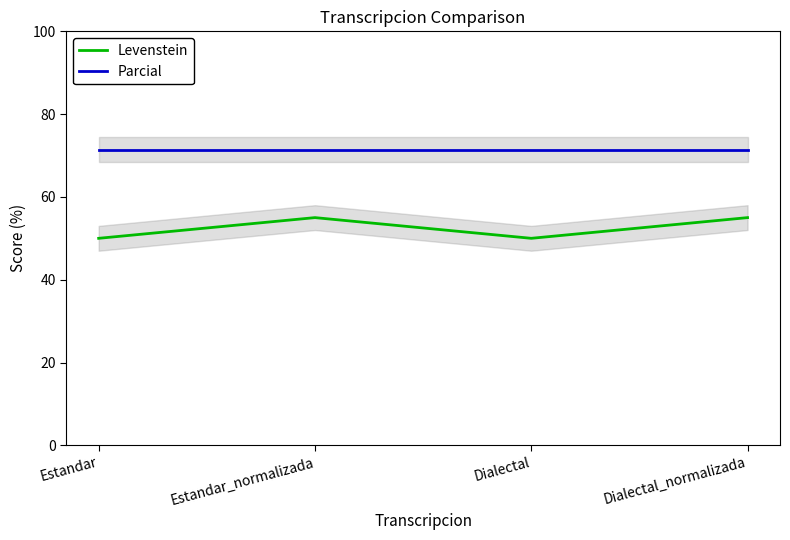

What is the average value of the Levenstein series?

52.5